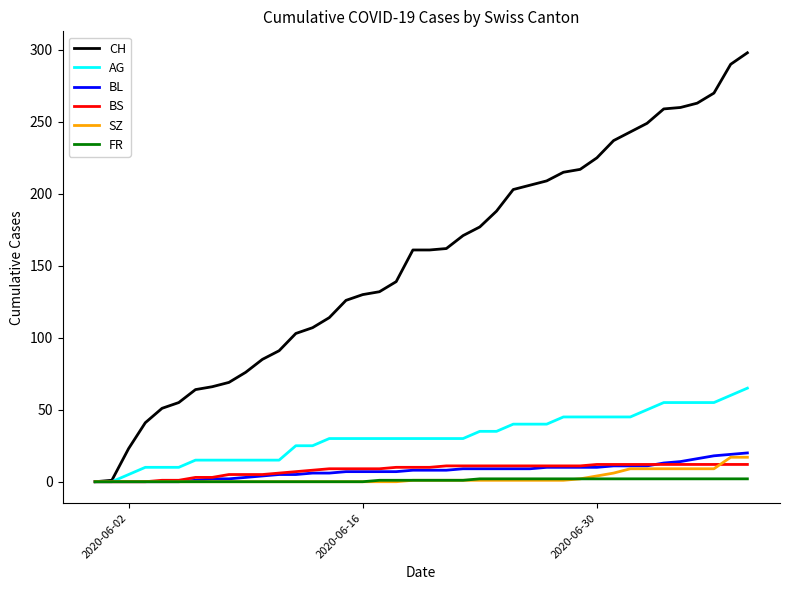

What is the maximum value for BL?

20